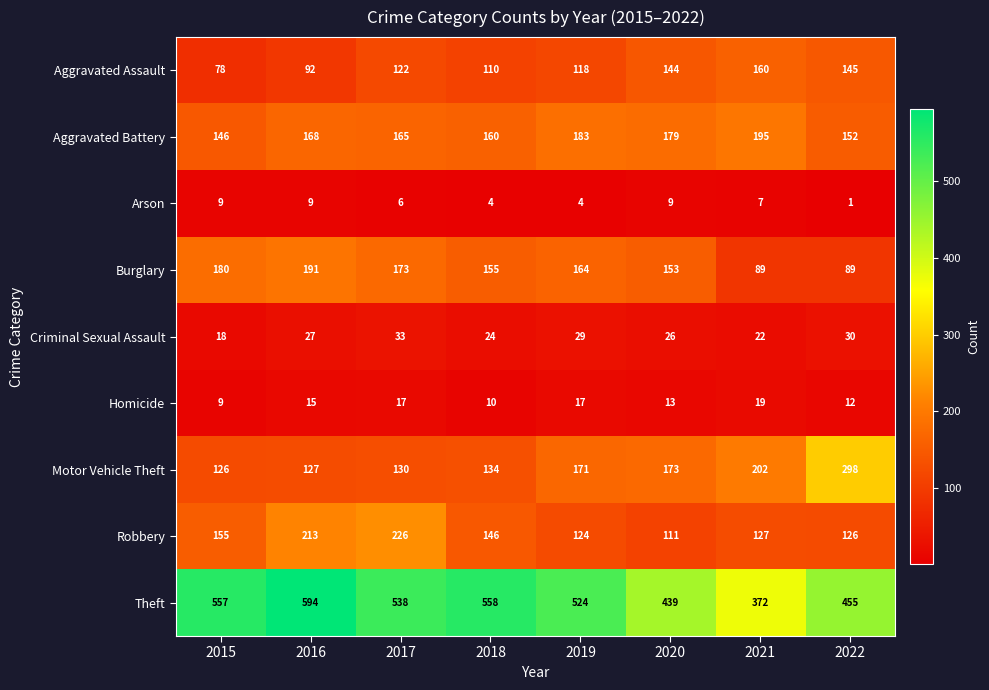

At which label does Homicide reach its peak?

2021